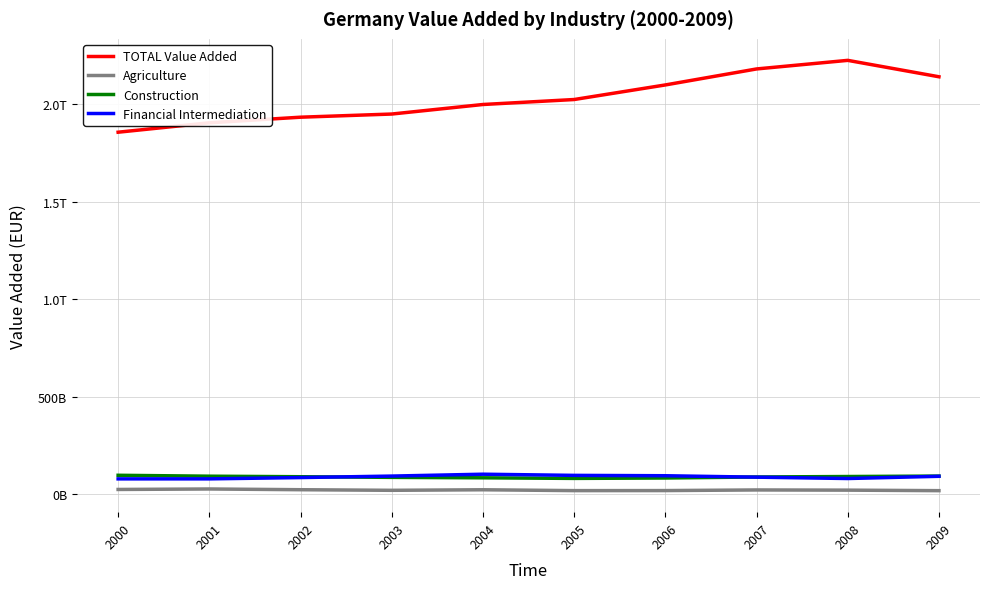

What is the value of the Construction point at the 3rd from the left?

88790000000